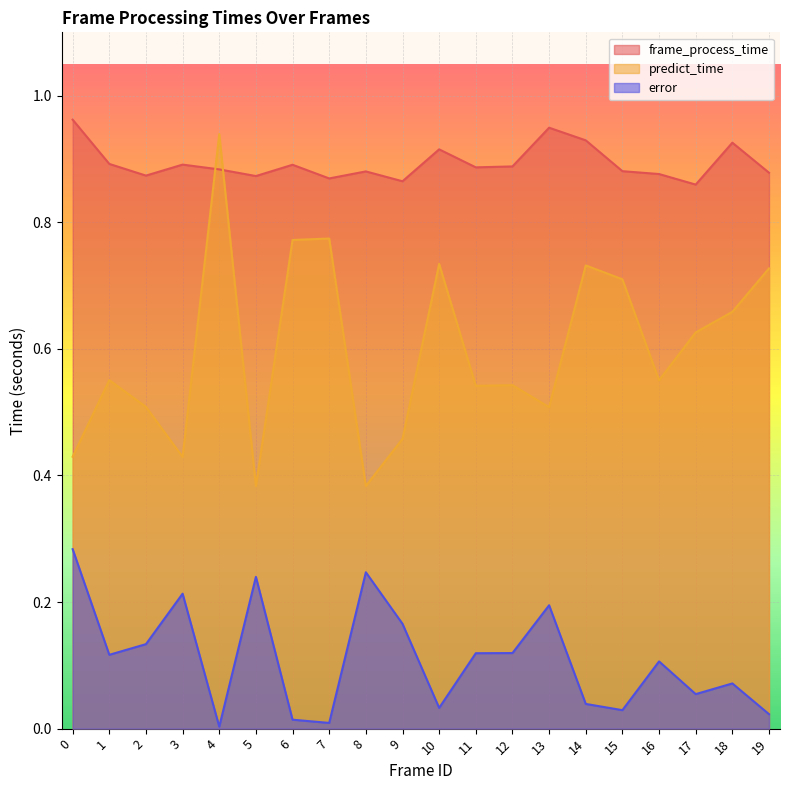

How many frame_process_time values are between 0 and 1?

20